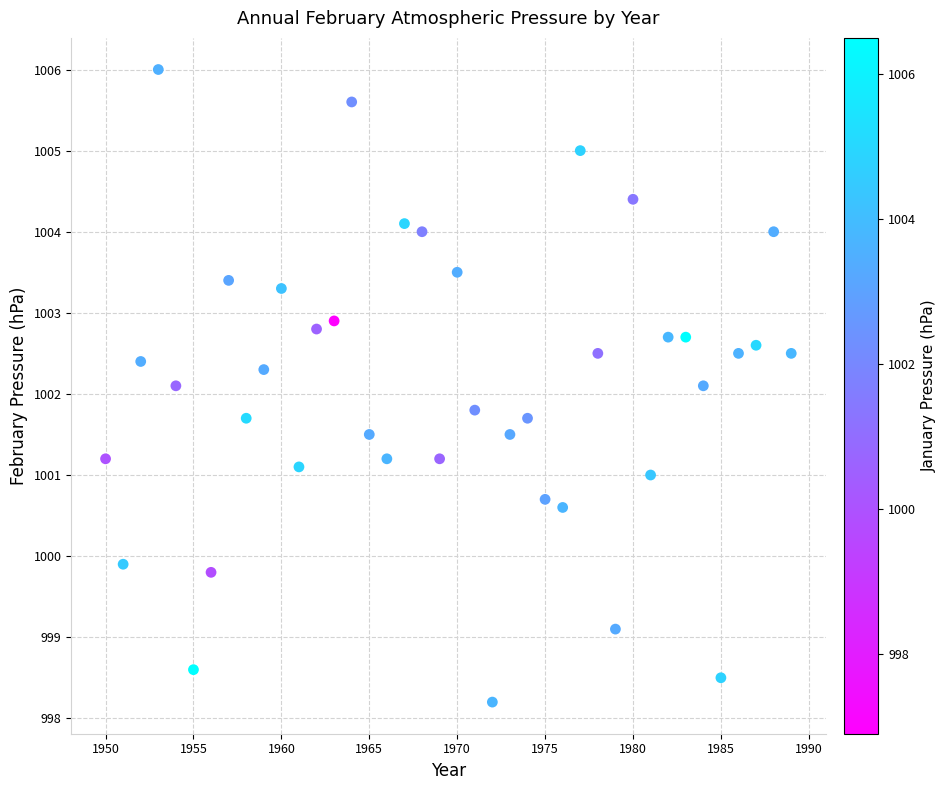

What is the range of Y values (max minus min)?

7.8